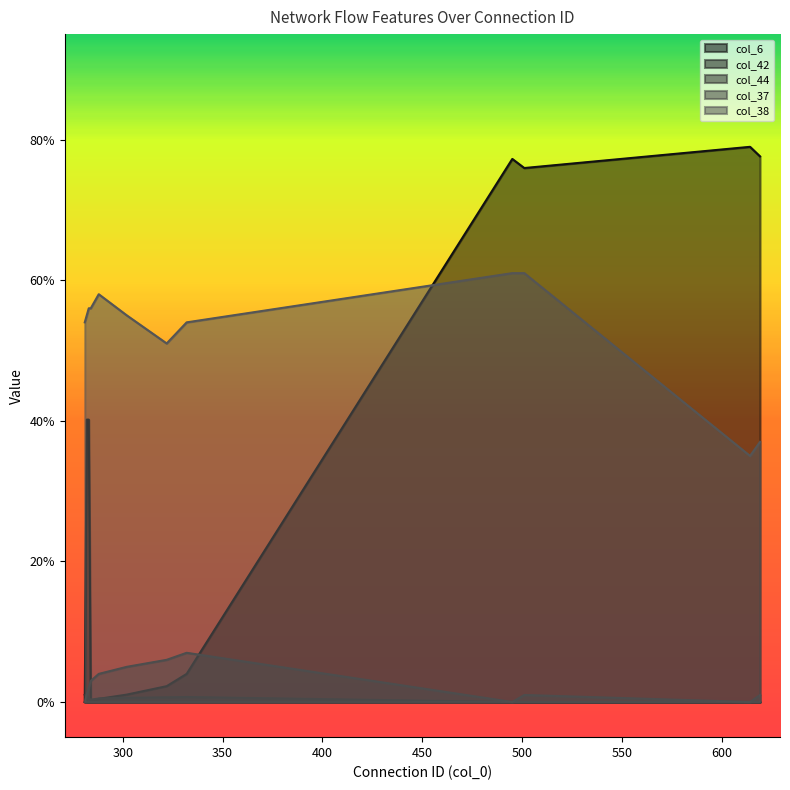

What is the spread (max minus min) of values at 288?

58.0